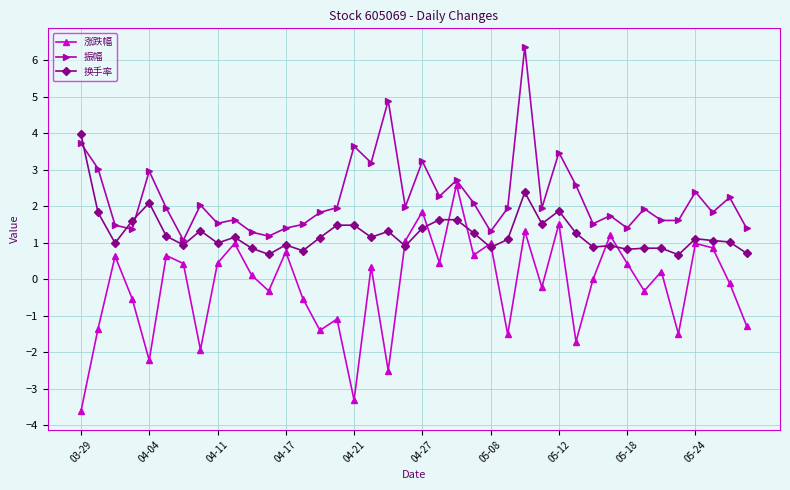

Which series has the largest range (max minus min)?

涨跌幅